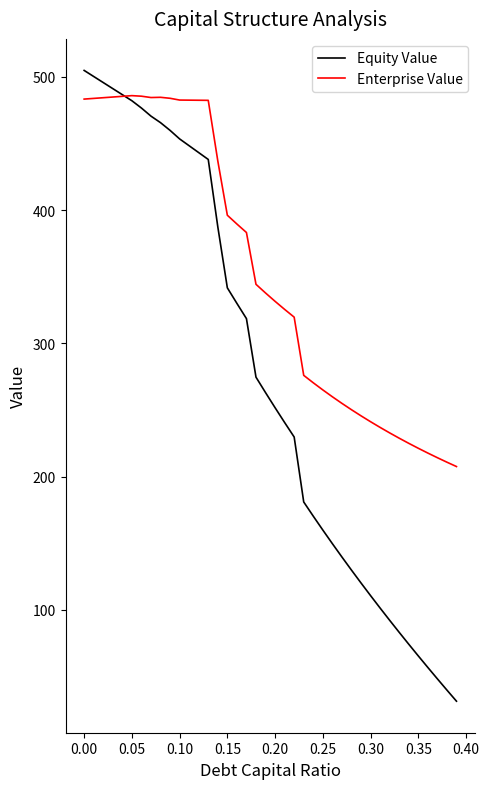

Which series has the largest range (max minus min)?

Equity Value